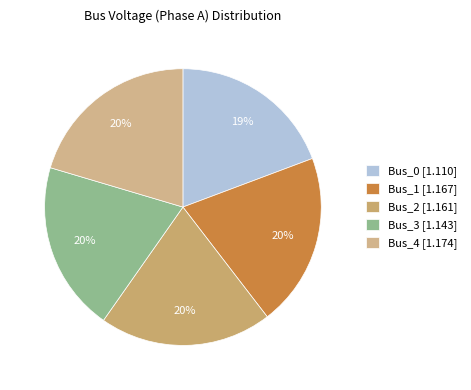

Is it true that Bus_3 is 20% of the pie?

True